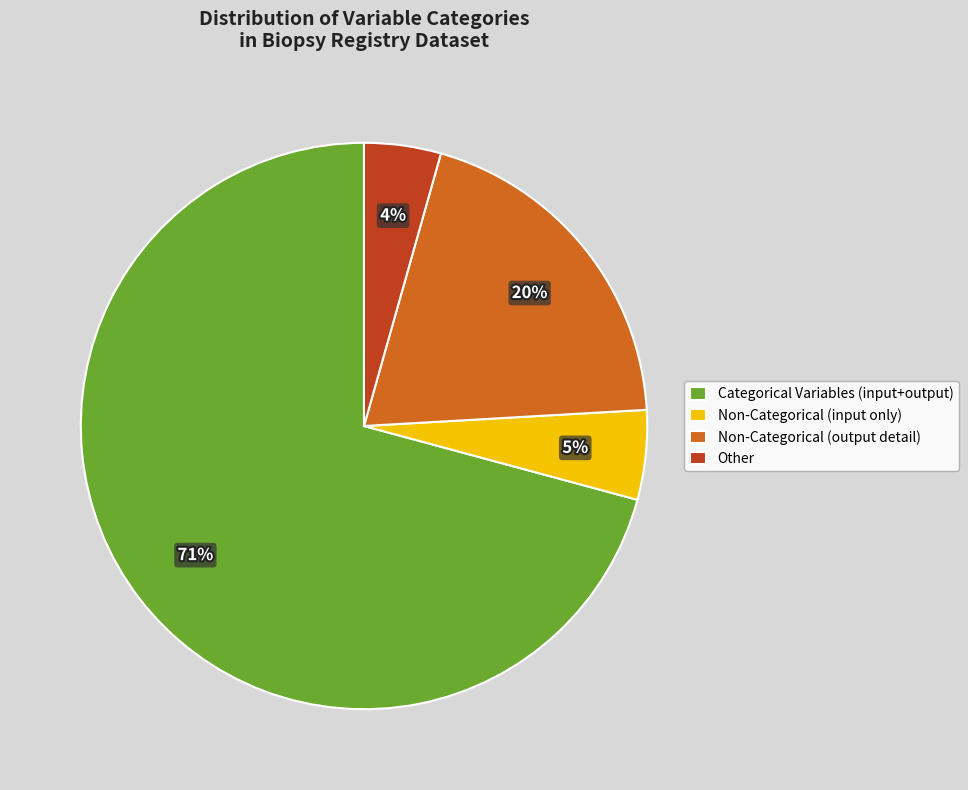

To the nearest percent, what is the difference between the Other and Non-Categorical (input only) slice percentages?

1%